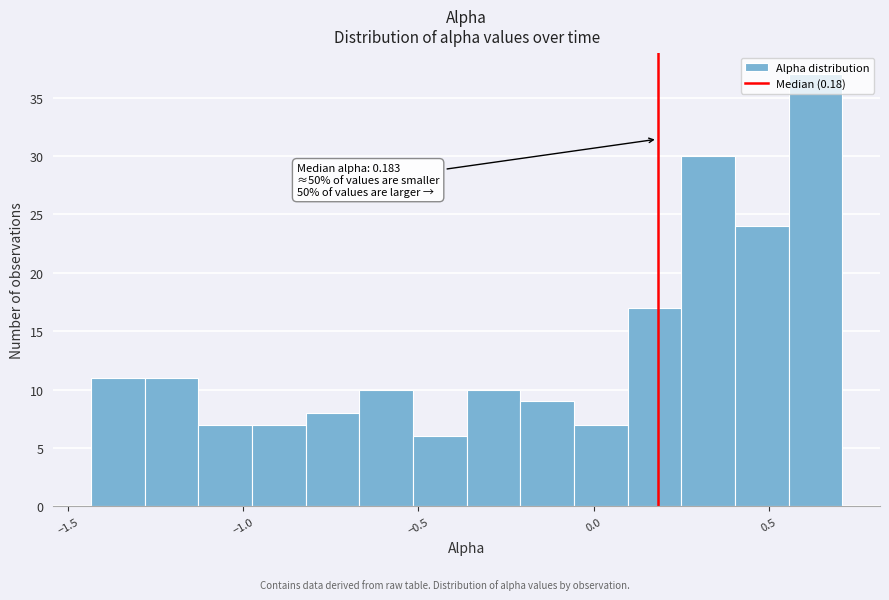

Around what value on the x-axis is the tallest bar? Give the approximate position of its centre, as read against the axis.

0.65